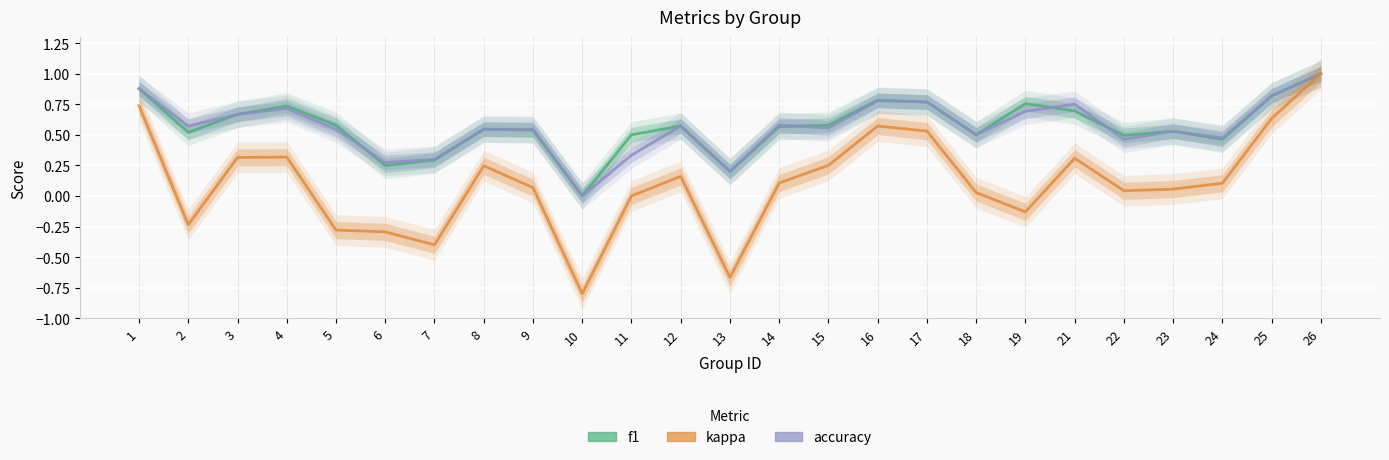

At which label is f1 closest to 0?

10